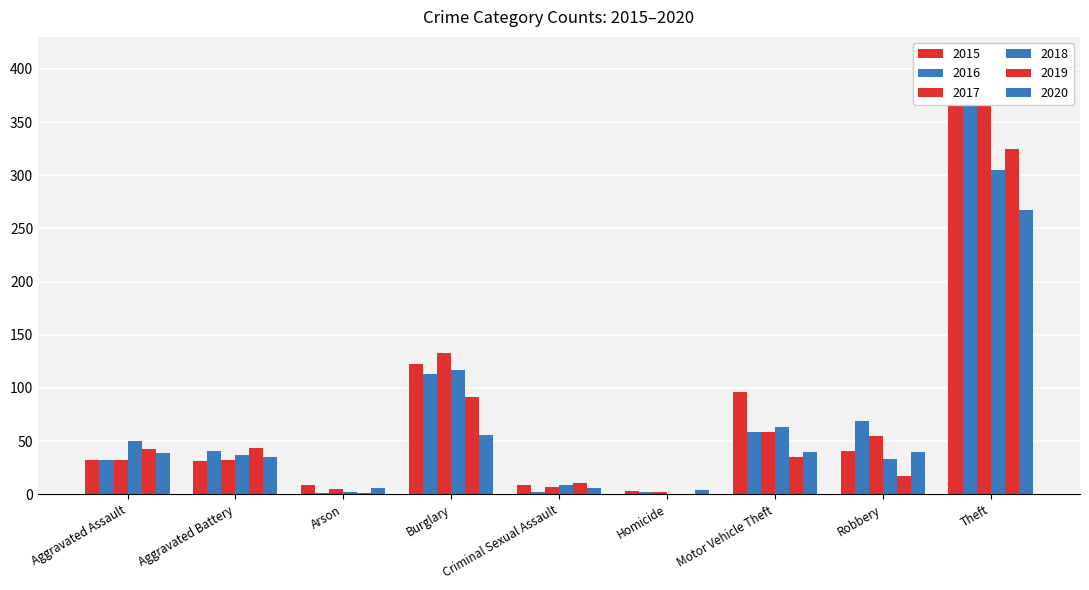

Between Motor Vehicle Theft and Theft, which series saw the biggest shift?

2016